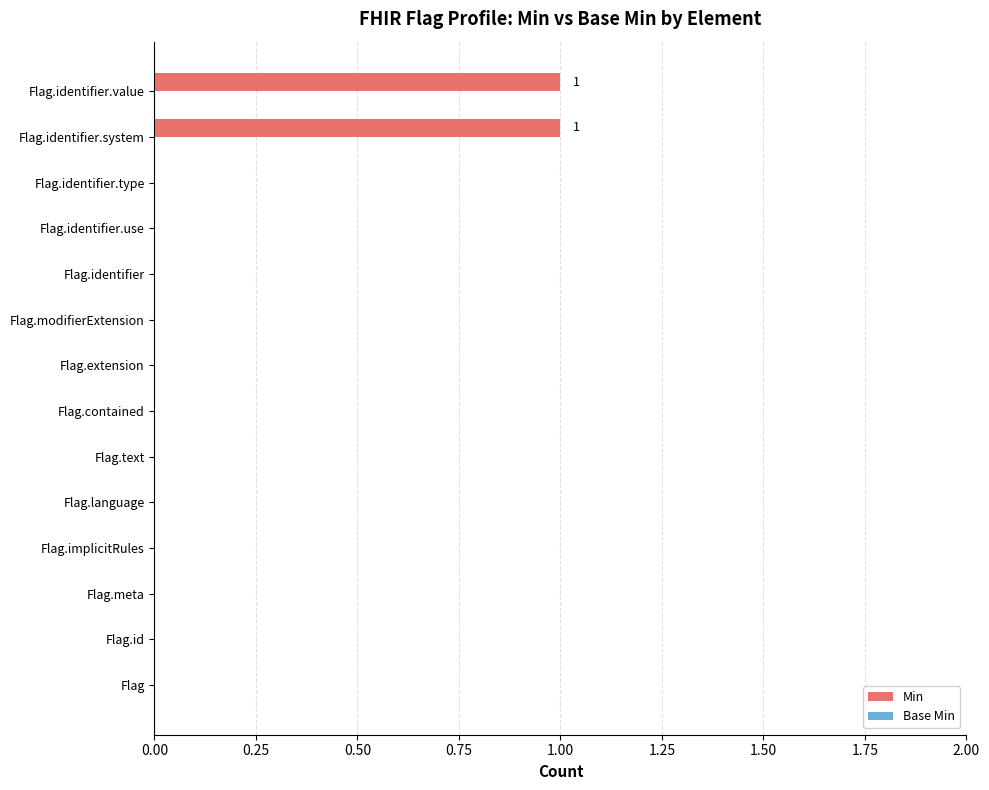

Which has a higher value, Flag or Flag.identifier.system?

Flag.identifier.system